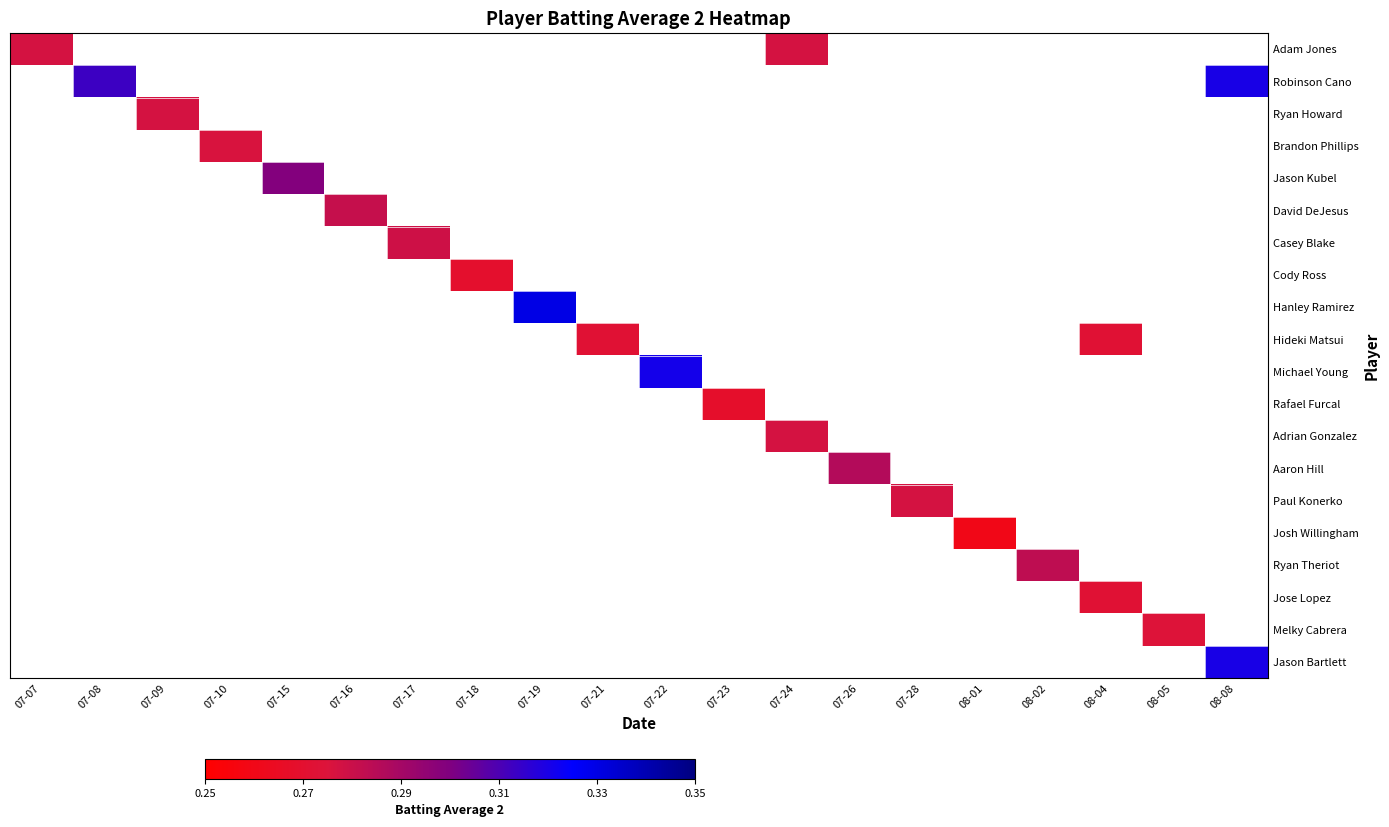

What is the smallest value displayed?

0.3